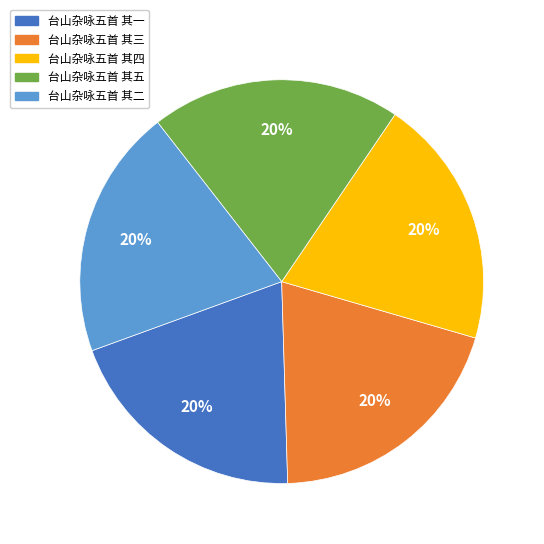

To the nearest percent, what is the combined percentage of 台山杂咏五首 其三 and 台山杂咏五首 其五?

40%